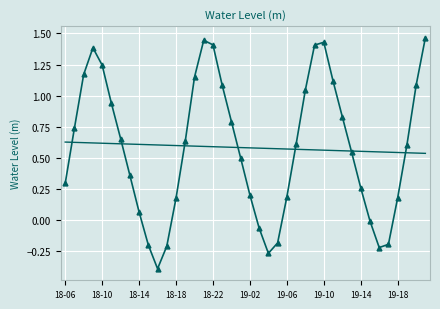

Reading left to right, transcribe all the data shown in this chart.

0.3	0.7	1.2	1.4	1.2	0.9	0.7	0.4	0.1	-0.2	-0.4	-0.2	0.2	0.6	1.1	1.4	1.4	1.1	0.8	0.5	0.2	-0.1	-0.3	-0.2	0.2	0.6	1.0	1.4	1.4	1.1	0.8	0.5	0.3	-0.0	-0.2	-0.2	0.2	0.6	1.1	1.5